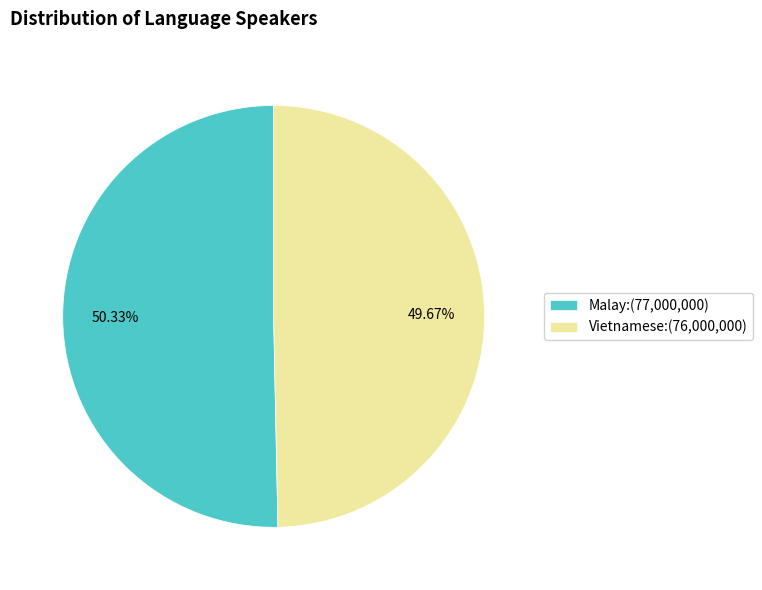

To the nearest percent, what percentage of the pie is Malay?

50%